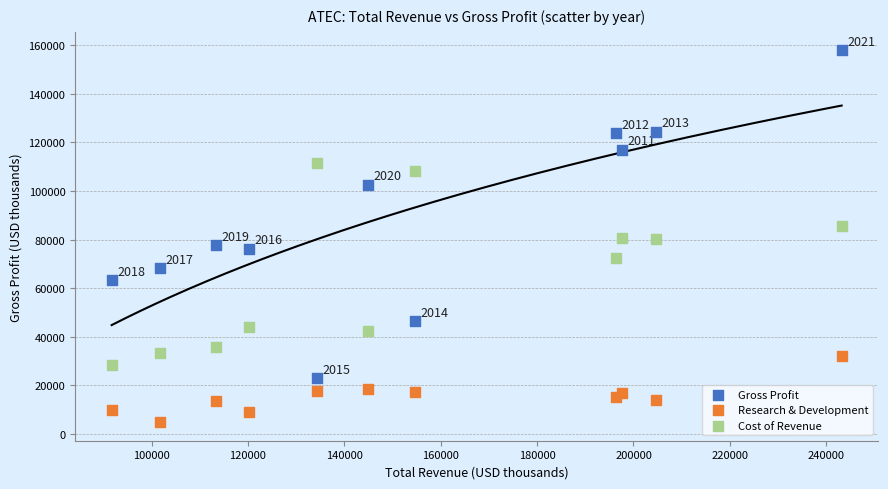

What is the X range (max minus min) for the scatter plot?

151500